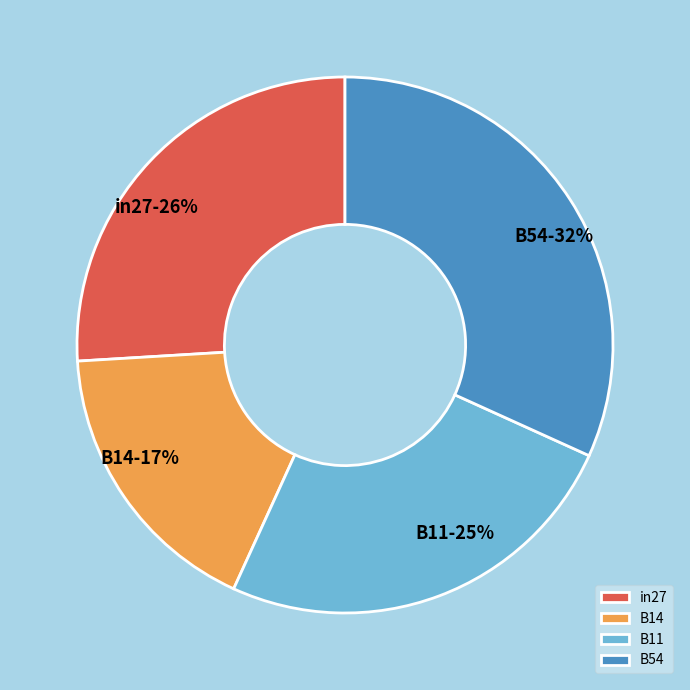

Approximately how many times larger is the value at B14 compared to B54?

0.5